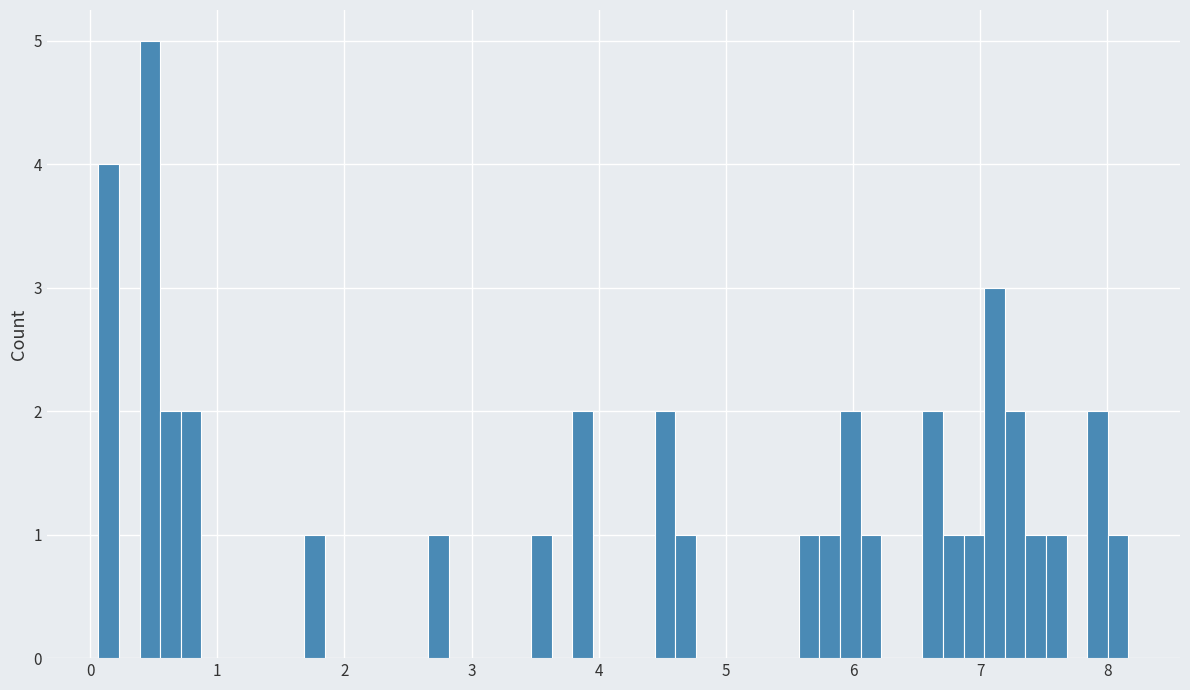

Read against the x-axis, roughly where is the centre of the tallest bar?

0.5